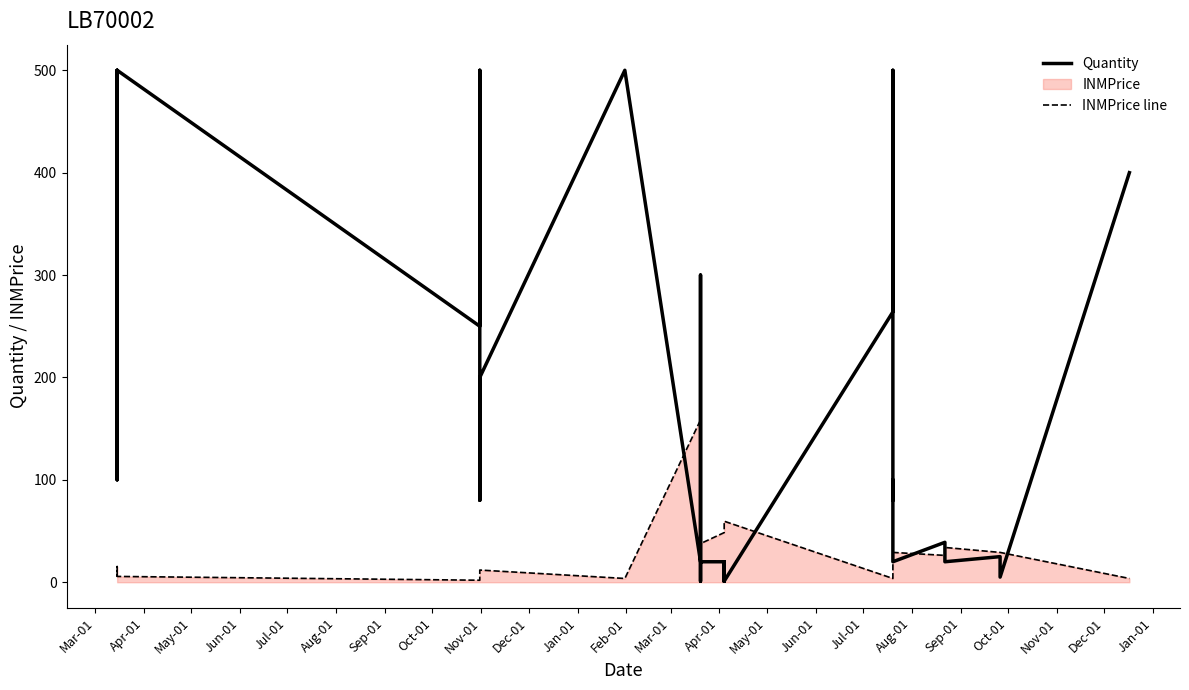

What are all the series names shown in the legend?

Quantity, INMPrice line